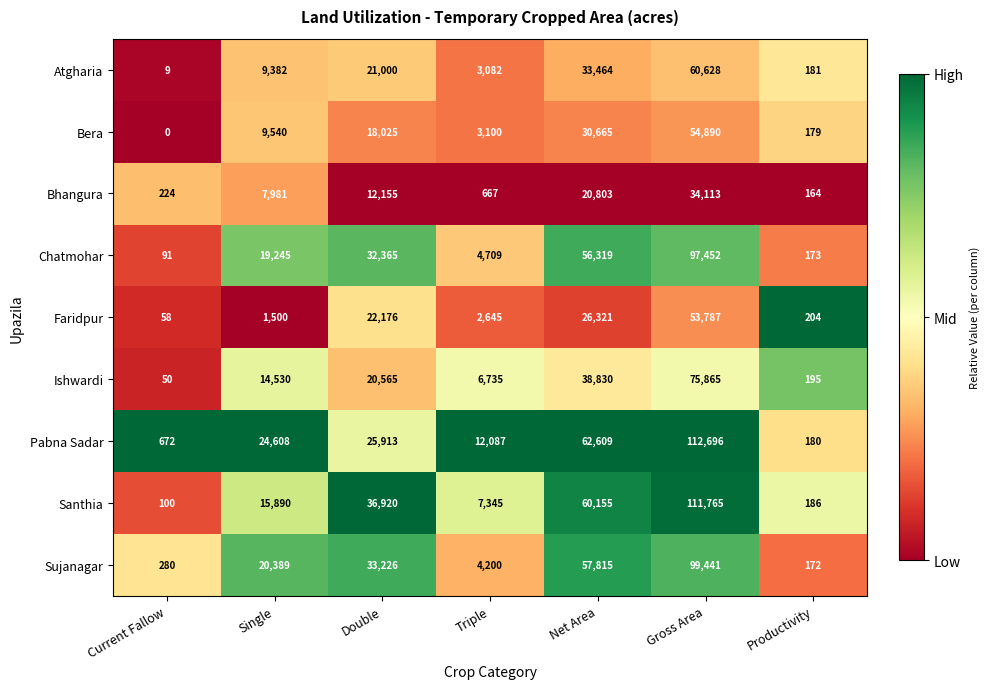

What is the difference between the maximum and minimum values in the Sujanagar series?

99269